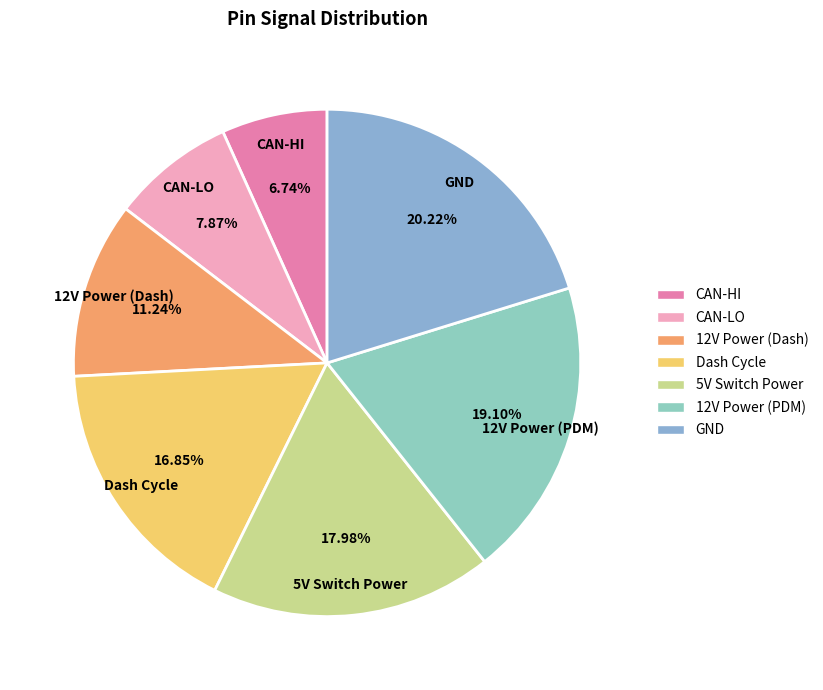

To the nearest percent, what percentage of the pie is CAN-HI?

7%